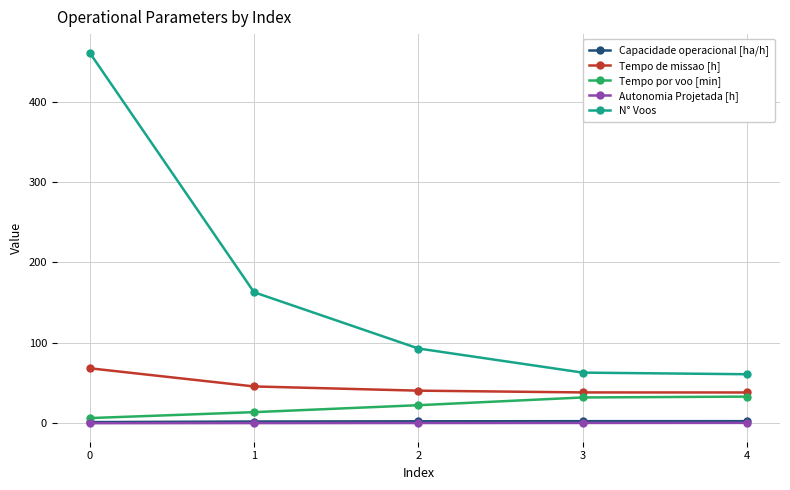

Which series has the largest range (max minus min)?

N° Voos